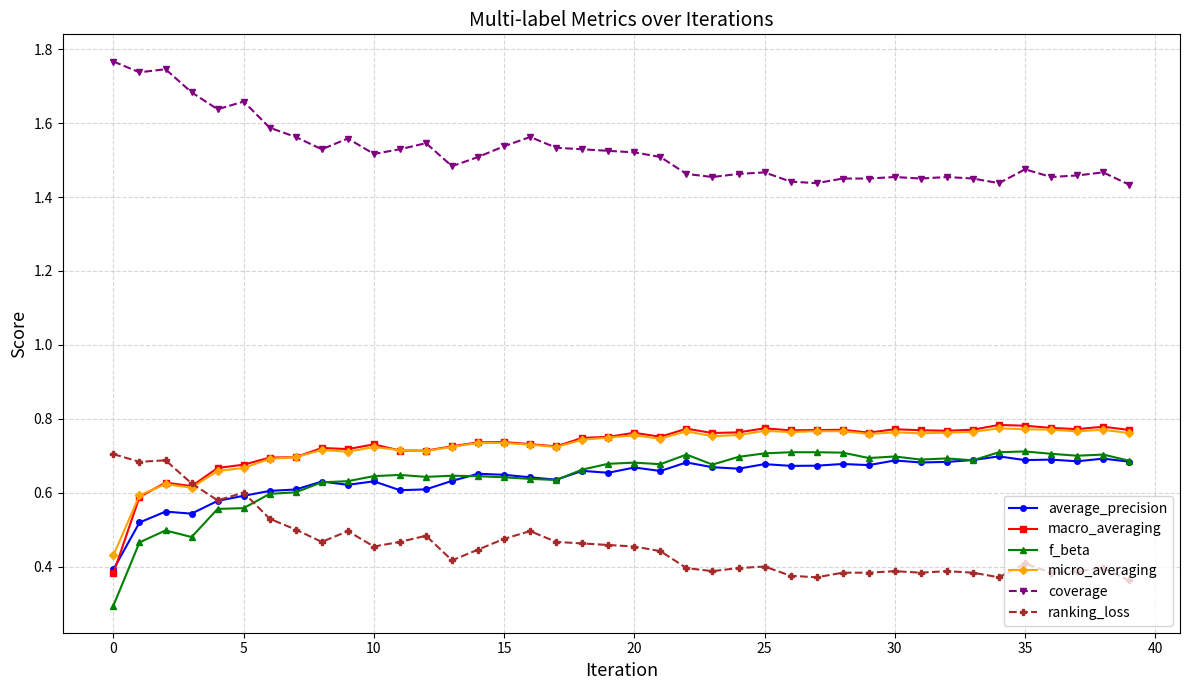

True or false: f_beta has more than 2 interior local peaks.

True